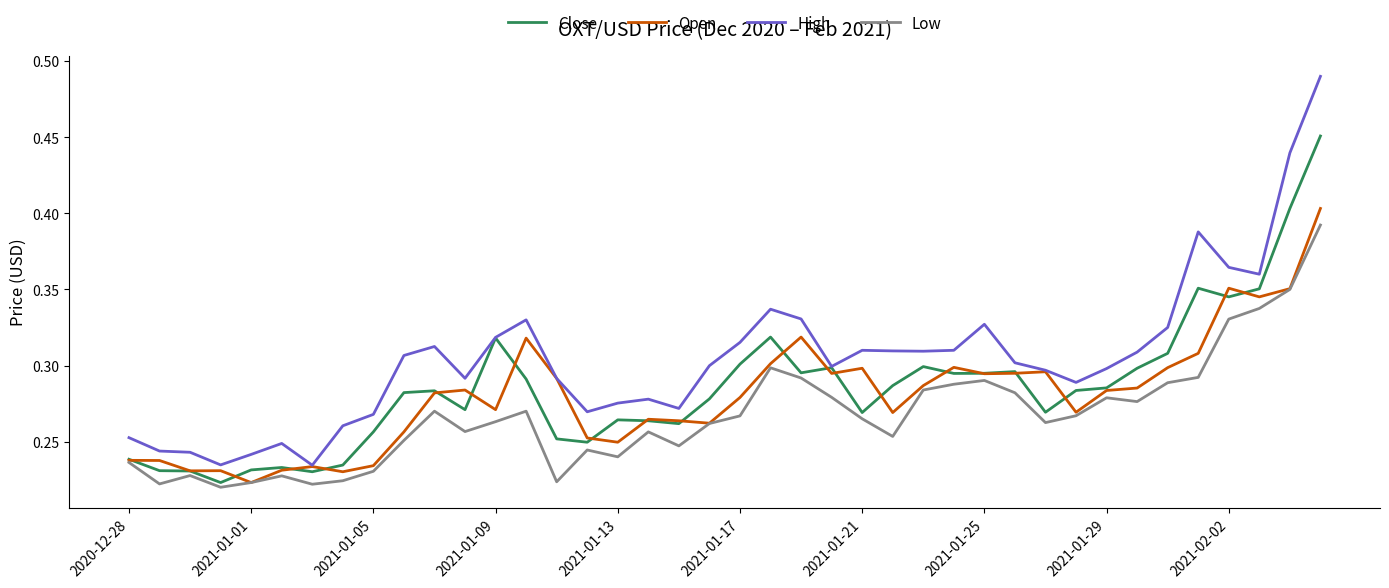

In Open, how many points are lower than both neighbors (excluding endpoints)?

11